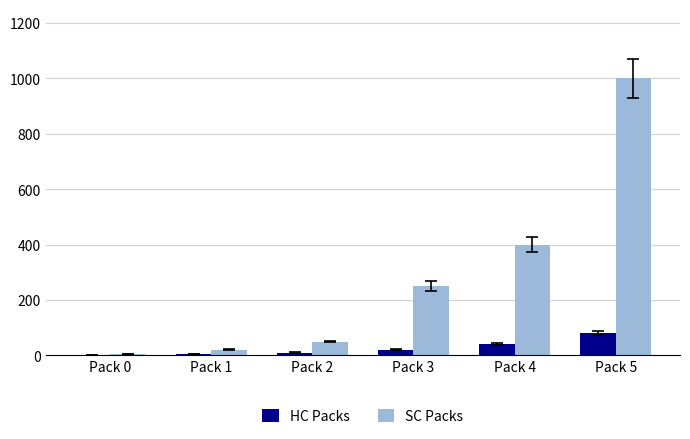

Is it true that SC Packs equals 1000.0 at Pack 5?

True